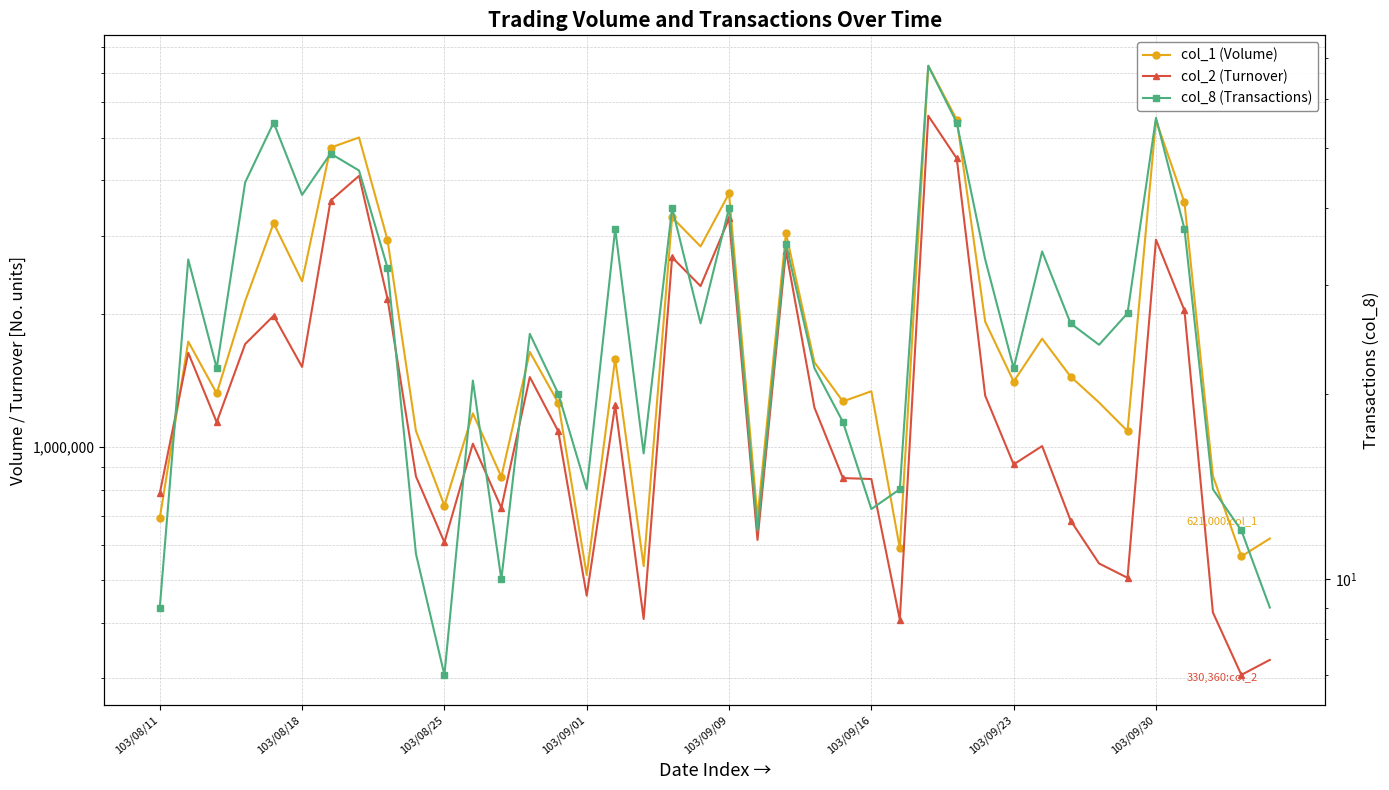

Reading left to right, what are all the values shown in this chart?

col_1 (Volume): 691000	1730000	1321000	2136000	3202000	2366000	4743000	5001000	2938000	1087000	737000	1191000	856000	1639000	1258000	514000	1582000	538000	3301000	2838000	3737000	692000	3041000	1553000	1267000	1336000	590000	7261000	5488000	1918000	1405000	1756000	1442000	1260000	1086000	5473000	3568000	860000	566000	621000
col_2 (Turnover): 785530	1631670	1137200	1707980	1978550	1516030	3599560	4096240	2163610	857950	609000	1017160	728300	1438510	1085000	461420	1243110	408610	2680130	2308510	3281300	616590	2776180	1227040	850520	846370	407220	5598640	4485400	1305510	913270	1004510	682030	545490	506280	2939040	2034660	422760	305570	330360
col_8 (Transactions): 9	33	22	44	55	42	49	46	32	11	7	21	10	25	20	14	37	16	40	26	40	12	35	22	18	13	14	68	55	33	22	34	26	24	27	56	37	14	12	9